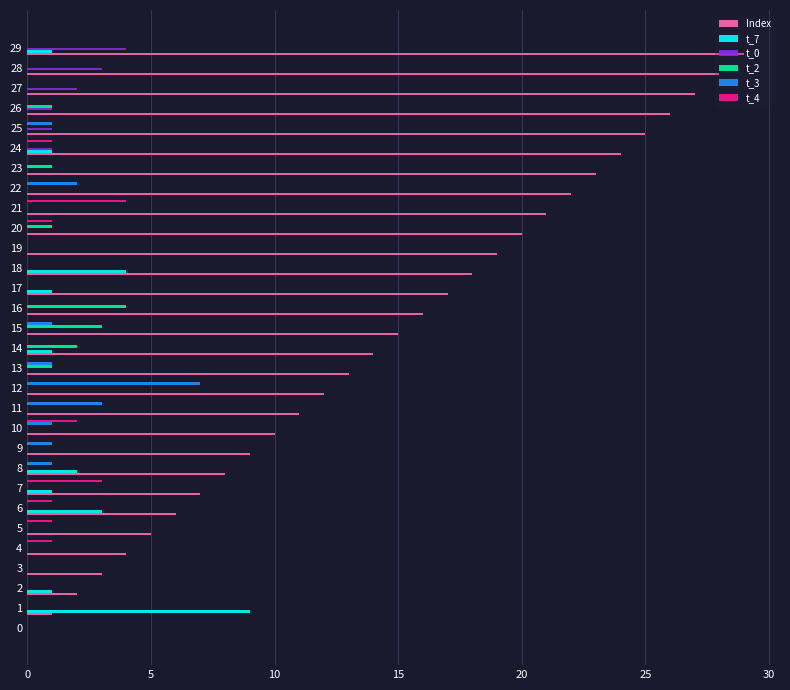

What is the difference between the Index values at 20 and 9?

11